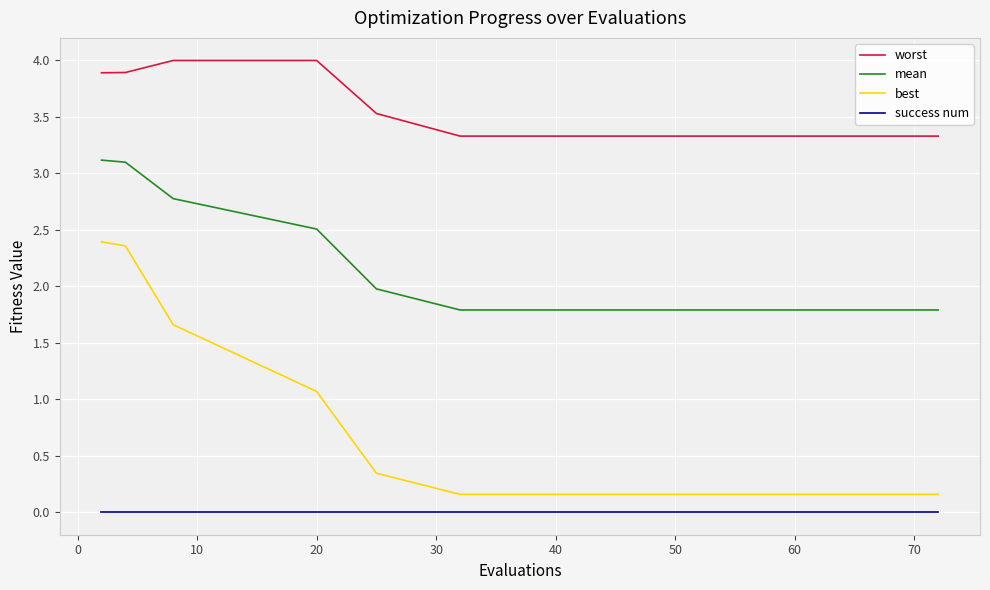

How many lines are shown in the chart?

4